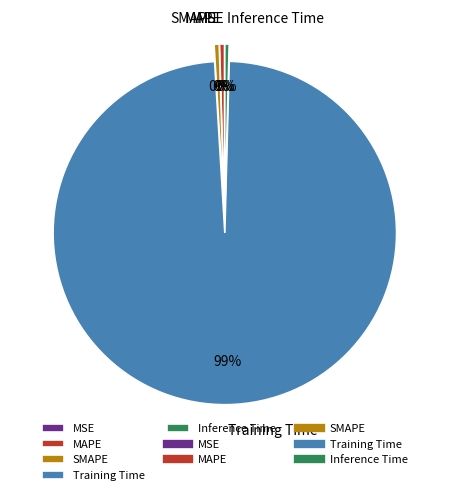

True or false: Training Time accounts for 99% of the total.

True